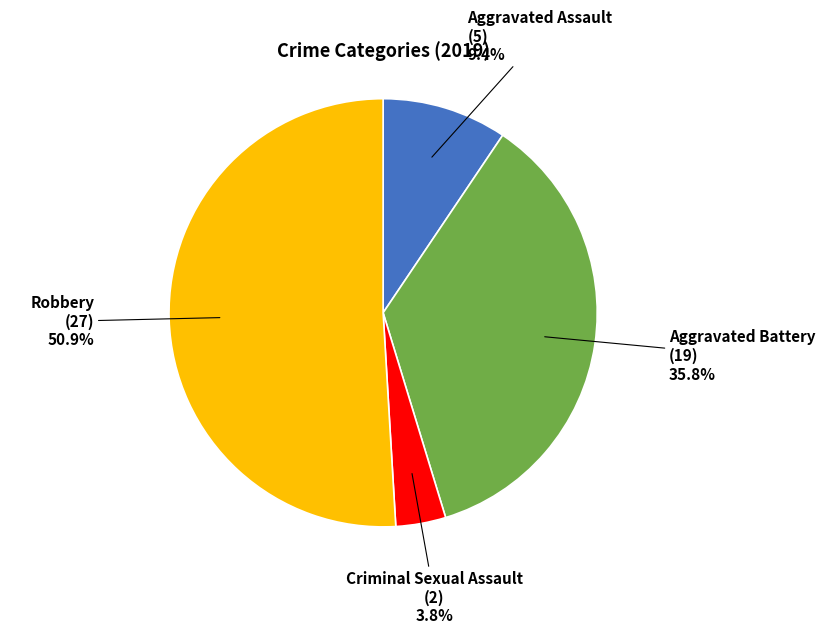

Rank the categories by value from lowest to highest.

Criminal Sexual Assault, Aggravated Assault, Aggravated Battery, Robbery